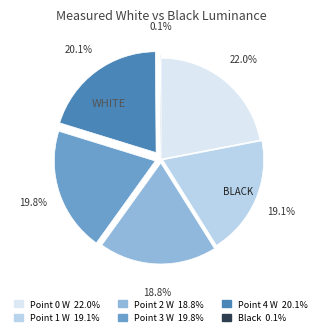

Is there any slice that represents more than half of the pie?

No